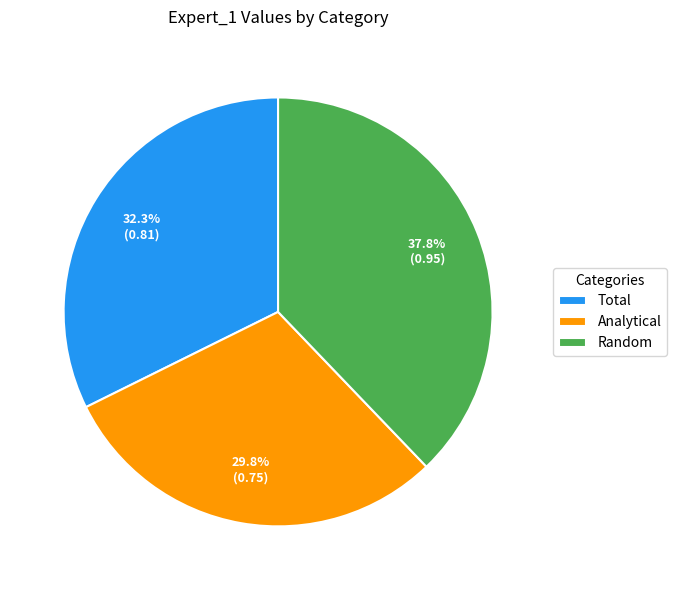

How many slices are in this pie chart?

3